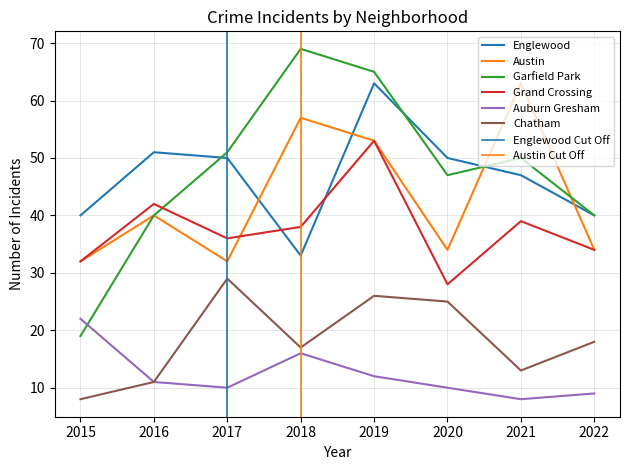

How many times do Grand Crossing and Austin cross each other?

1